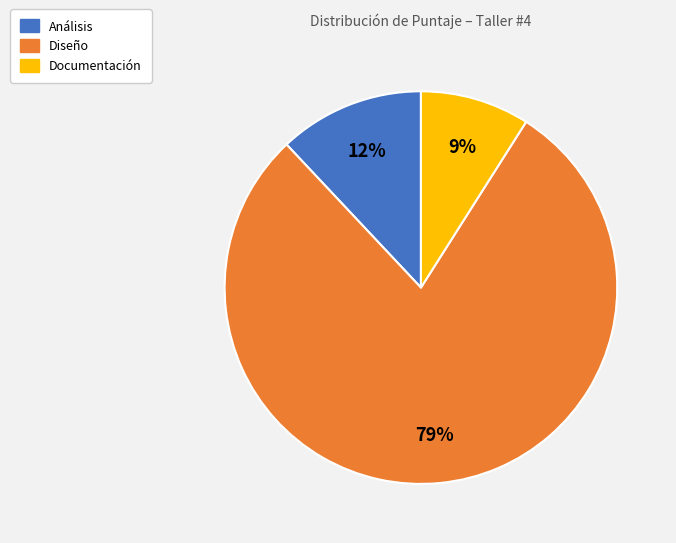

Between Diseño and Documentación, which is larger?

Diseño